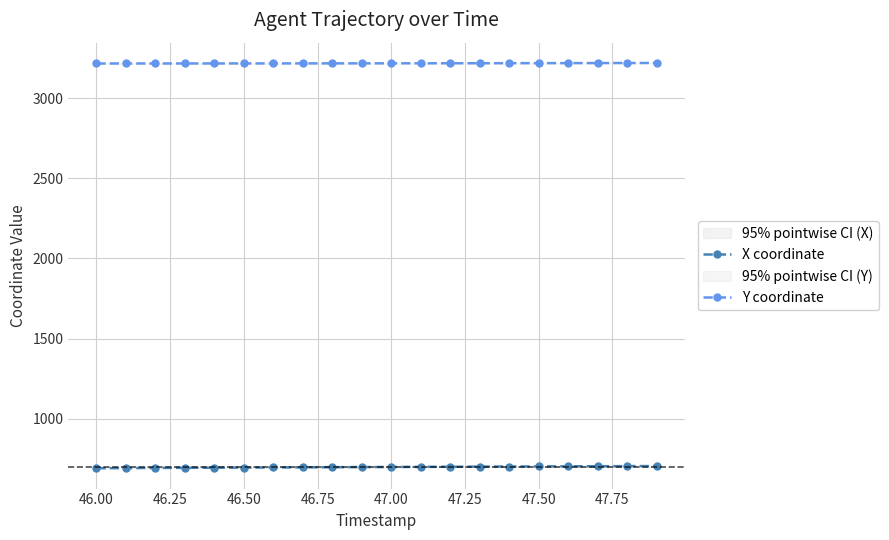

What are all the series names shown in the legend?

X coordinate, Y coordinate